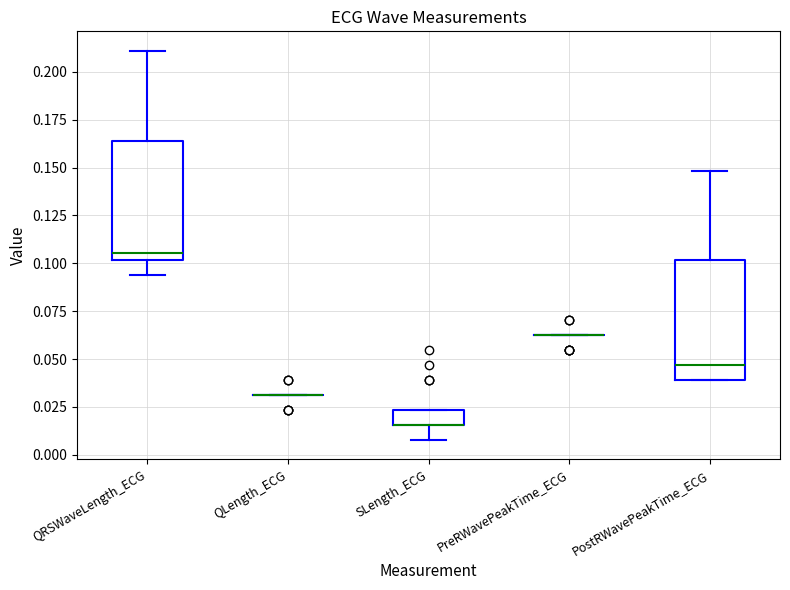

Reading left to right, transcribe this box plot: for each box, give where its median line is, the range the box spans, and where its two whiskers end, as read against the y-axis. The values are not printed on the chart, so give them approximately, as read against the axis.

QRSWaveLength_ECG: median 0.105, box 0.100 to 0.165, whiskers 0.095 to 0.210
QLength_ECG: box collapsed to a line at 0.030, whiskers 0.030 to 0.030
SLength_ECG: median 0.015 (drawn on the box's lower edge), box 0.015 to 0.025, whiskers 0.010 to 0.025
PreRWavePeakTime_ECG: box collapsed to a line at 0.065, whiskers 0.065 to 0.065
PostRWavePeakTime_ECG: median 0.045, box 0.040 to 0.100, whiskers 0.040 to 0.150